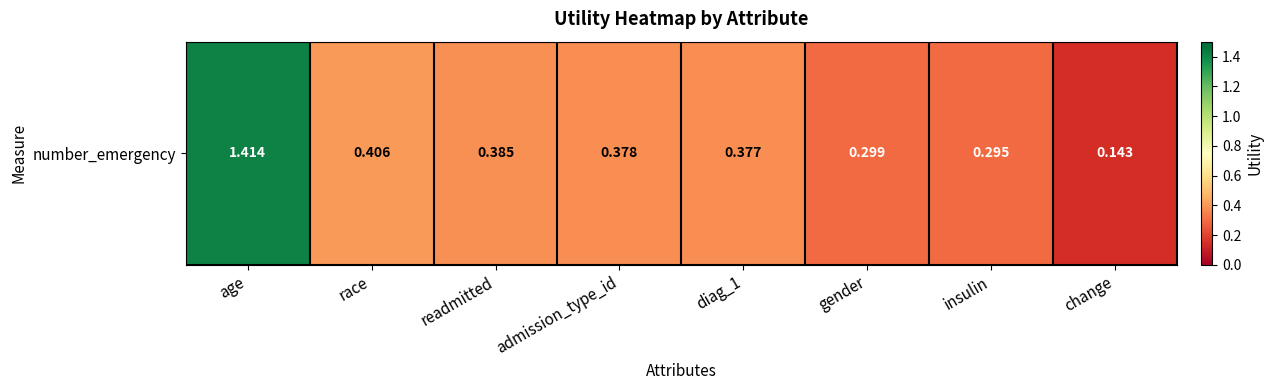

Reading right to left, extract all data points from this chart.

change=0.1	insulin=0.3	gender=0.3	diag_1=0.4	admission_type_id=0.4	readmitted=0.4	race=0.4	age=1.4